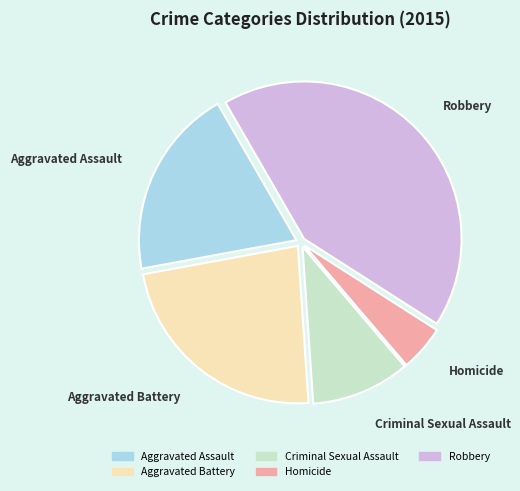

Combined, do Aggravated Assault and Aggravated Battery account for over 50%?

No